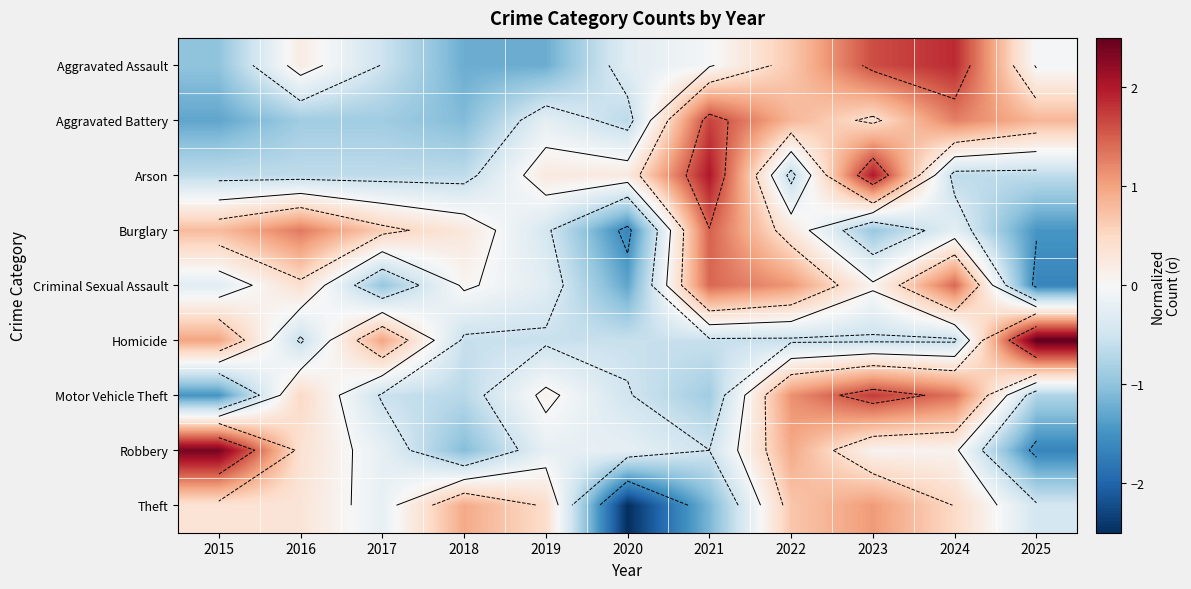

Which label corresponds to the smallest value in the chart?

2020